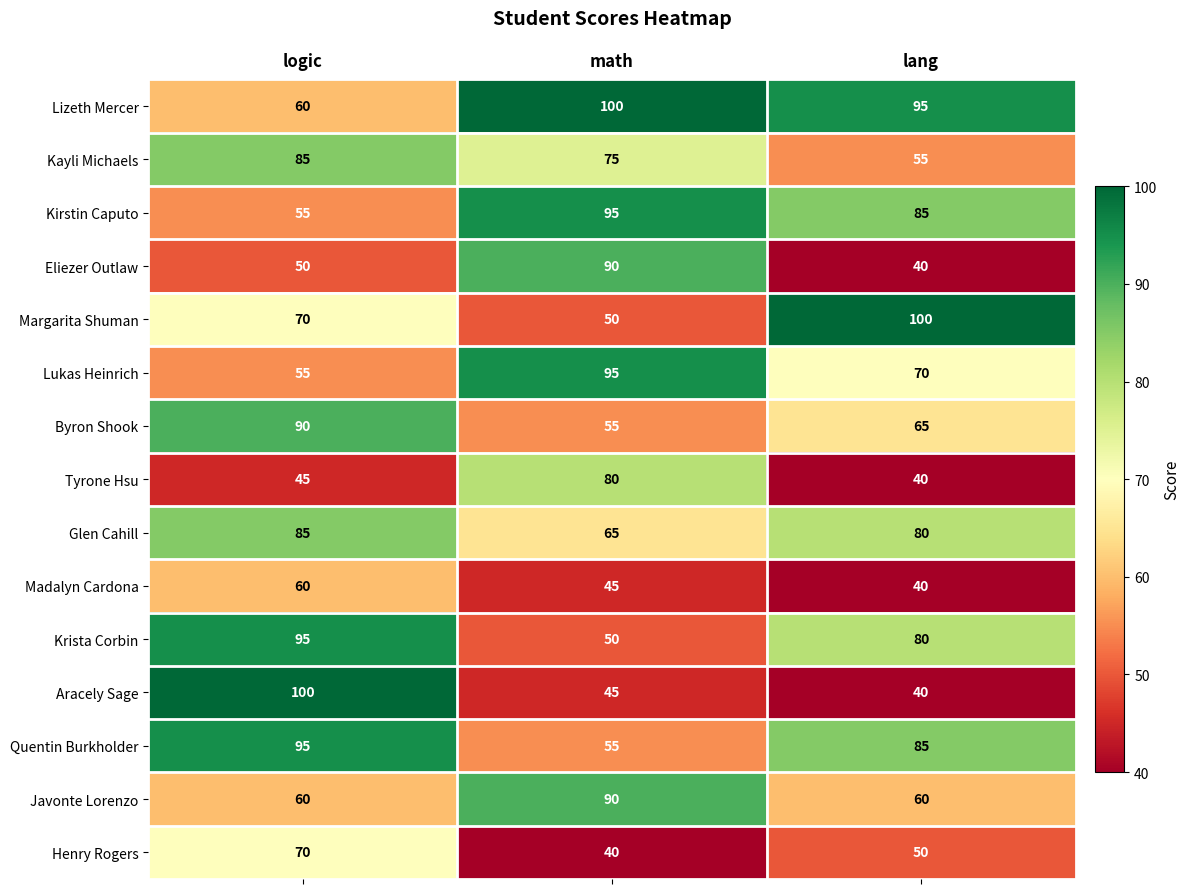

What is the difference between the maximum and second lowest values in the Tyrone Hsu series?

35